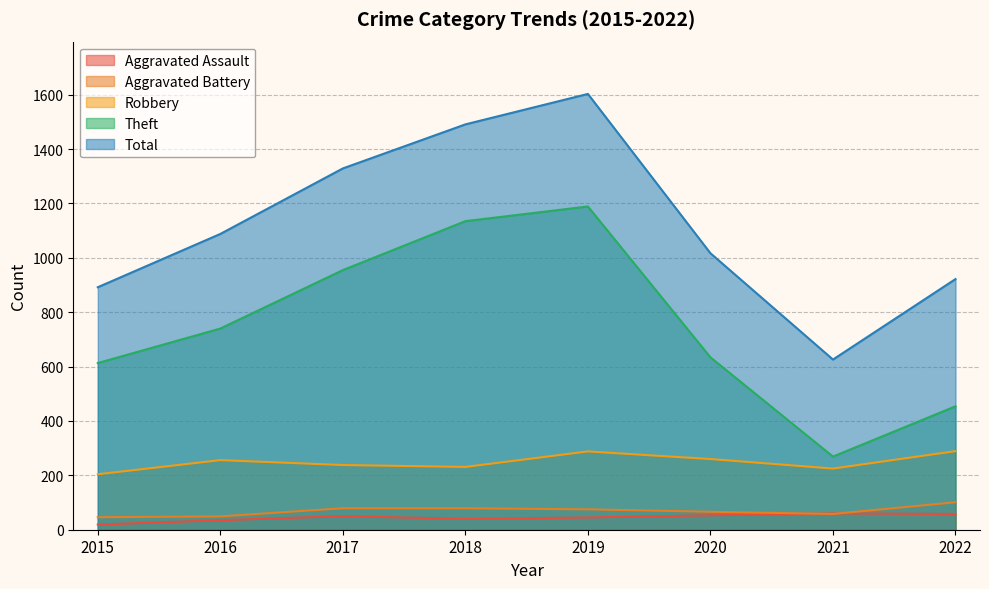

List the labels in order of Robbery value, largest first.

2022, 2019, 2020, 2016, 2017, 2018, 2021, 2015